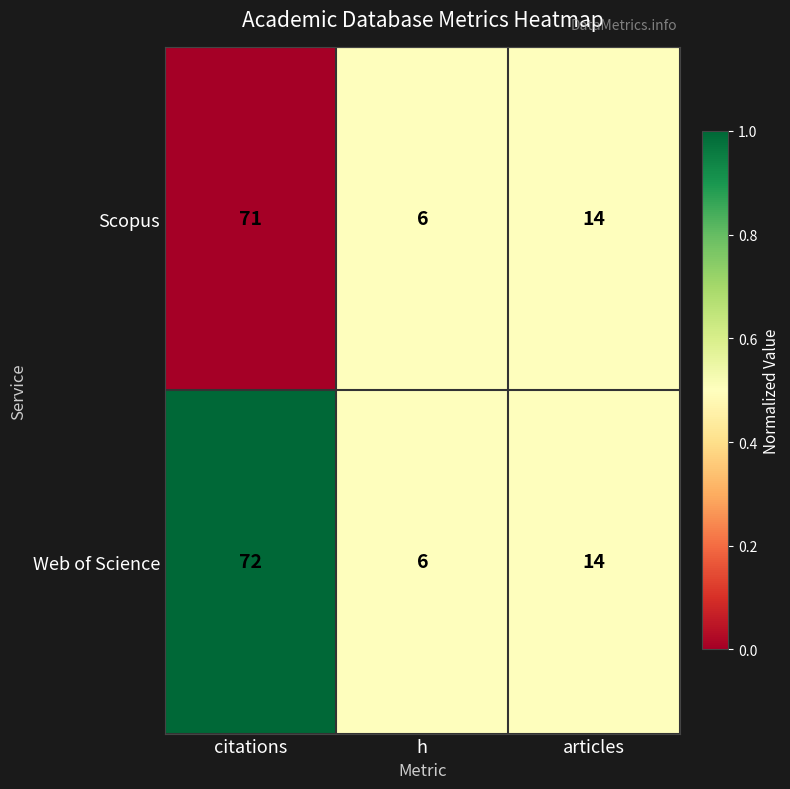

At citations, list the series in order from largest to smallest.

Web of Science, Scopus